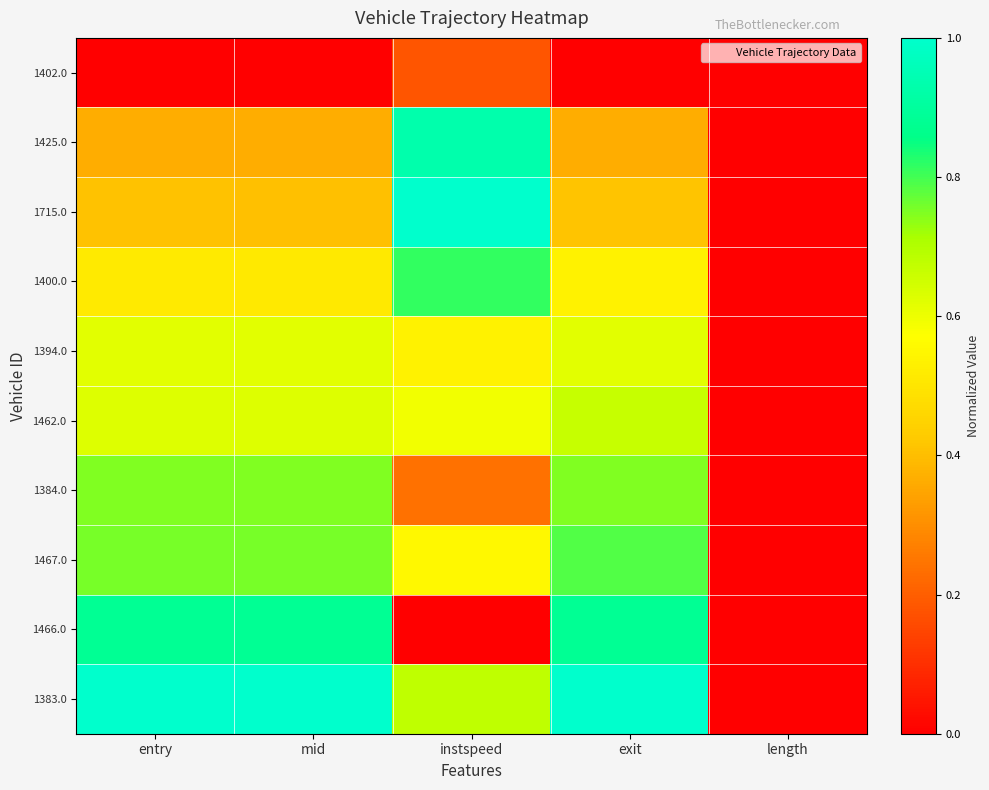

Reading left to right, extract all data points from this chart.

1402.0: entry=0.0	mid=0.0	instspeed=0.2	exit=0.0	length=0.0
1425.0: entry=0.4	mid=0.4	instspeed=0.9	exit=0.4	length=0.0
1715.0: entry=0.4	mid=0.4	instspeed=1.0	exit=0.4	length=0.0
1400.0: entry=0.5	mid=0.5	instspeed=0.8	exit=0.5	length=0.0
1394.0: entry=0.6	mid=0.6	instspeed=0.5	exit=0.6	length=0.0
1462.0: entry=0.6	mid=0.6	instspeed=0.6	exit=0.7	length=0.0
1384.0: entry=0.7	mid=0.7	instspeed=0.2	exit=0.7	length=0.0
1467.0: entry=0.8	mid=0.8	instspeed=0.6	exit=0.8	length=0.0
1466.0: entry=0.9	mid=0.9	instspeed=0.0	exit=0.9	length=0.0
1383.0: entry=1.0	mid=1.0	instspeed=0.7	exit=1.0	length=0.0